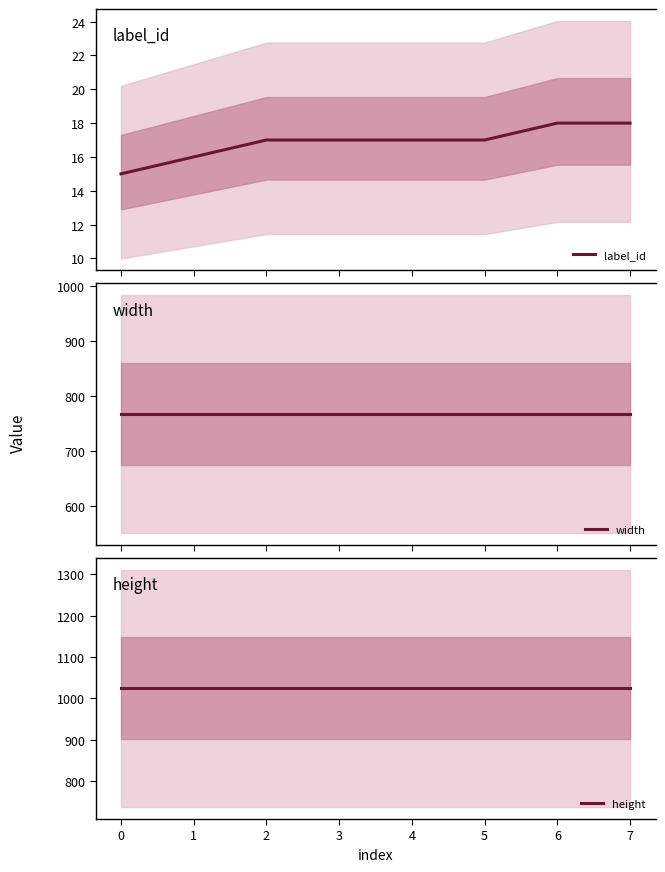

Which series has the largest total across all categories?

height